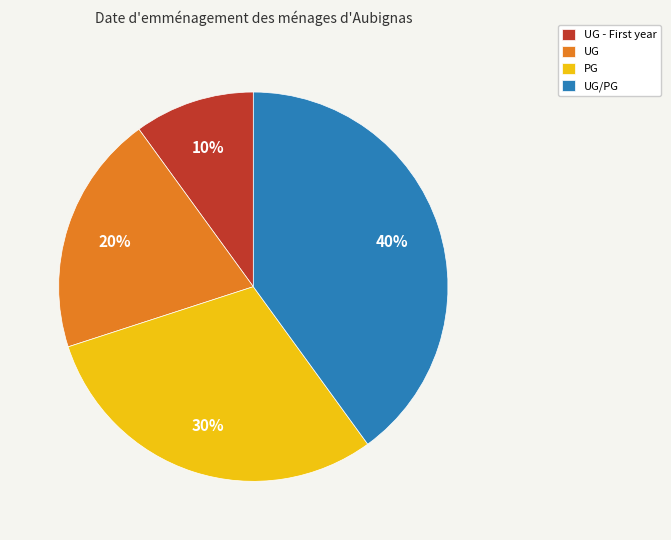

How many slices are in this pie chart?

4